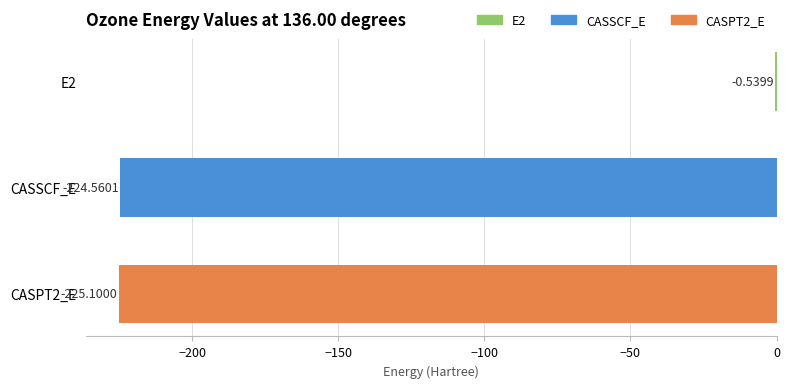

What is the sum of the values at CASPT2_E and E2?

-225.6